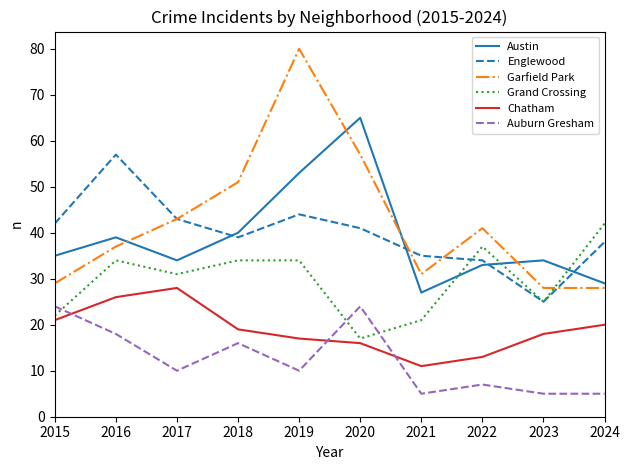

After their last crossing, which series has the higher values: Garfield Park or Englewood?

Englewood